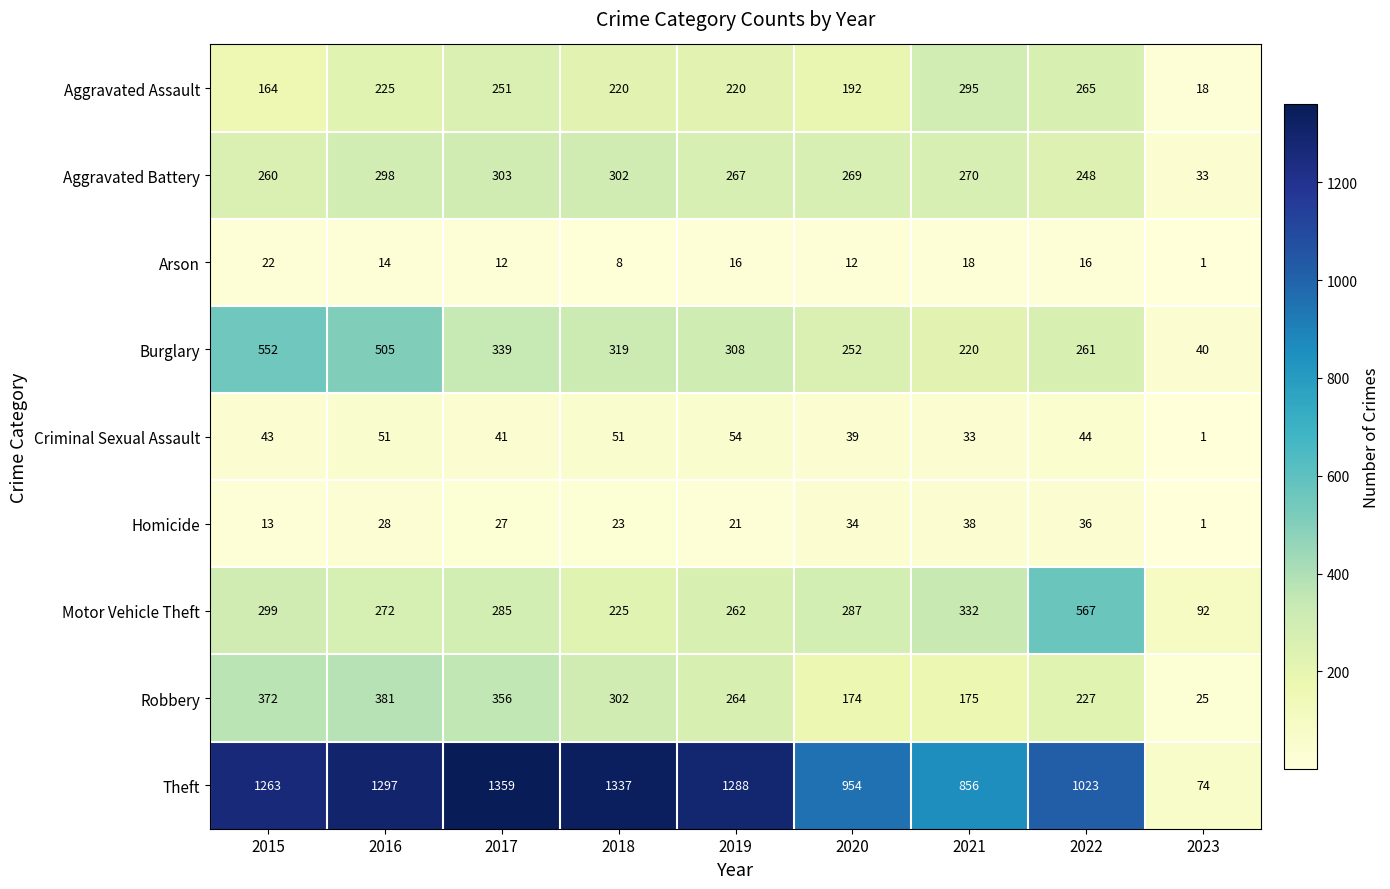

Is it true that Robbery equals 25 at 2023?

True